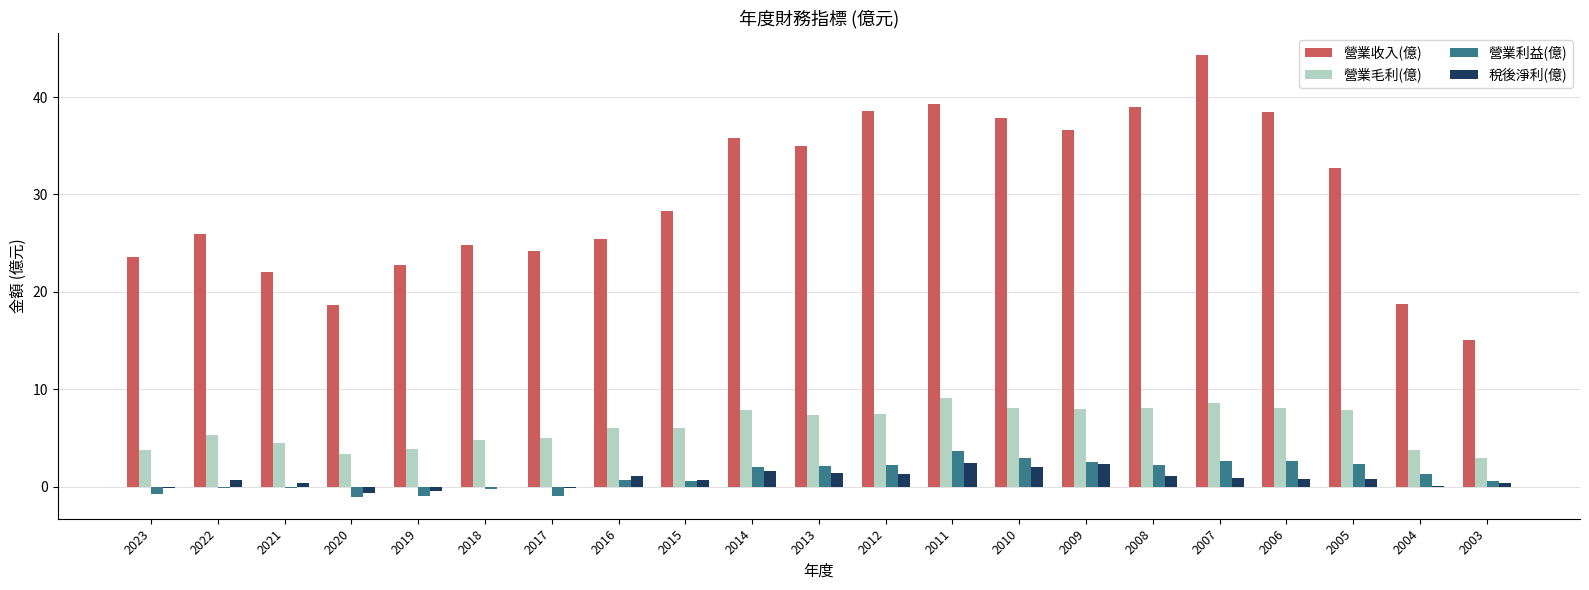

How many categories are shown in the chart?

21